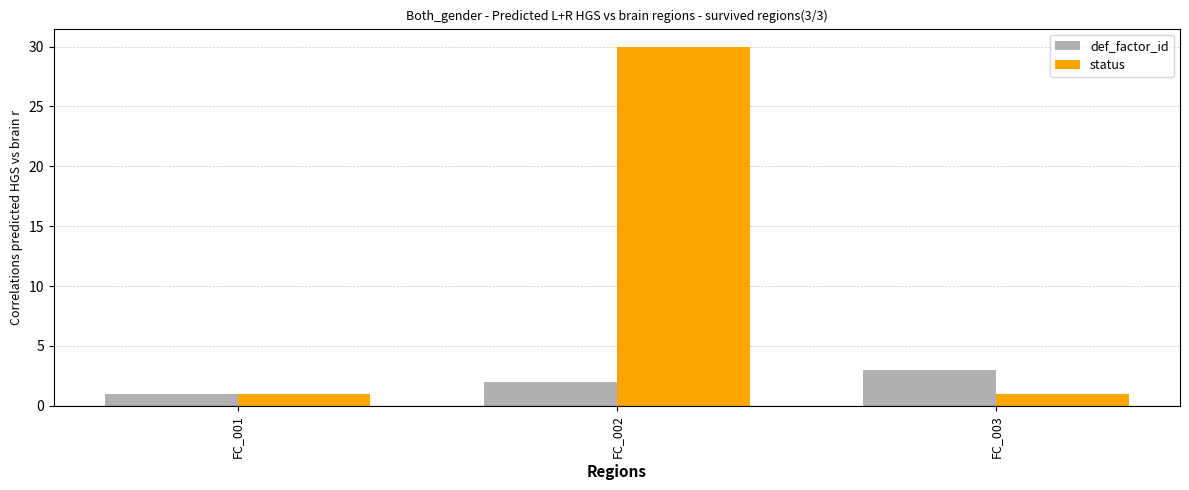

Count the number of categories in the chart.

3